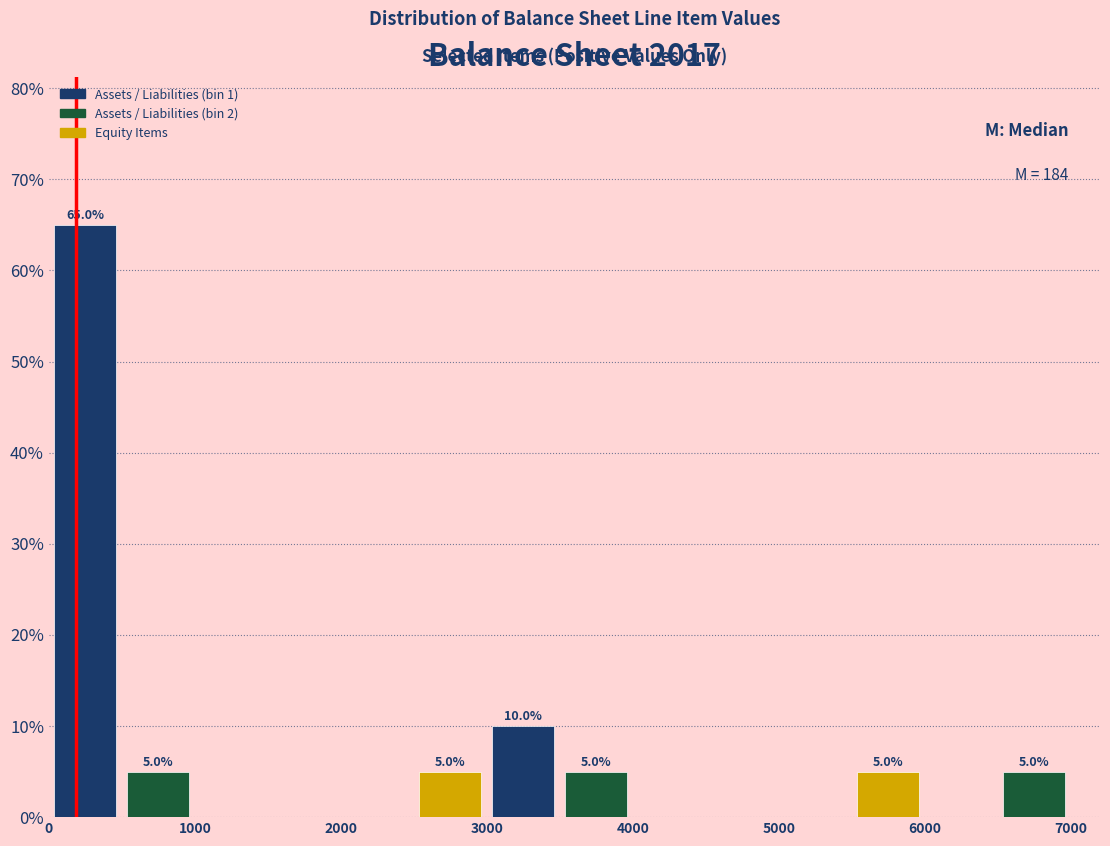

Over which range of the x-axis is the bar tallest?

0 to 500